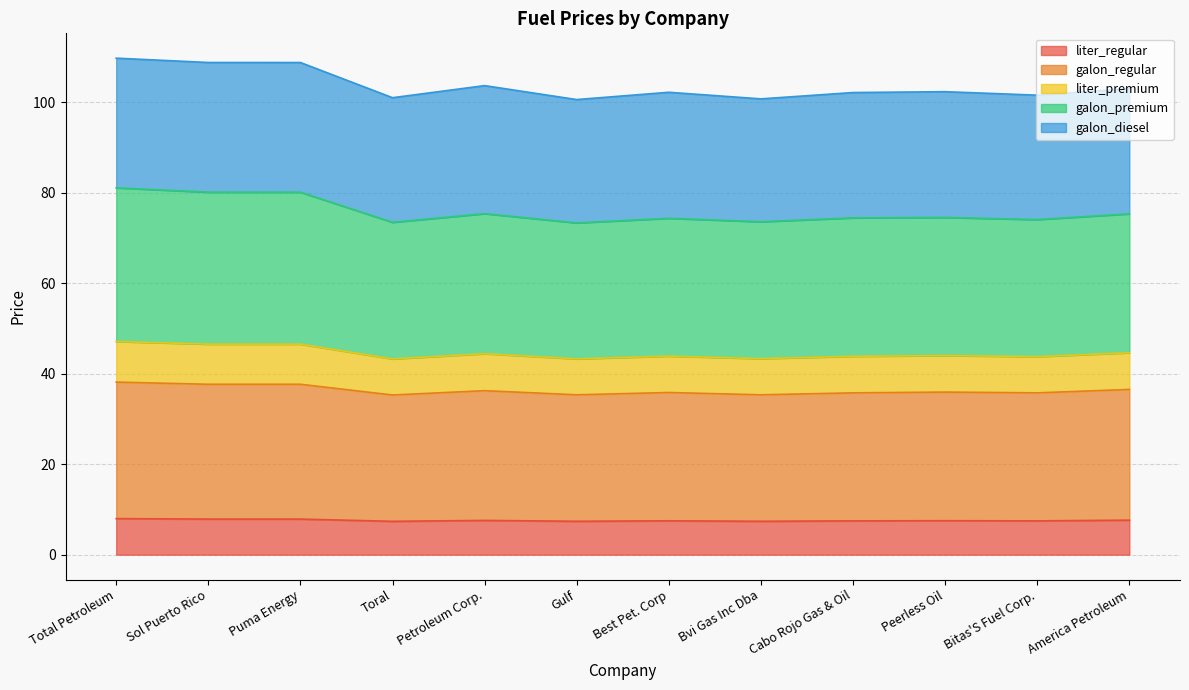

True or false: liter_premium and liter_regular cross at least once.

False